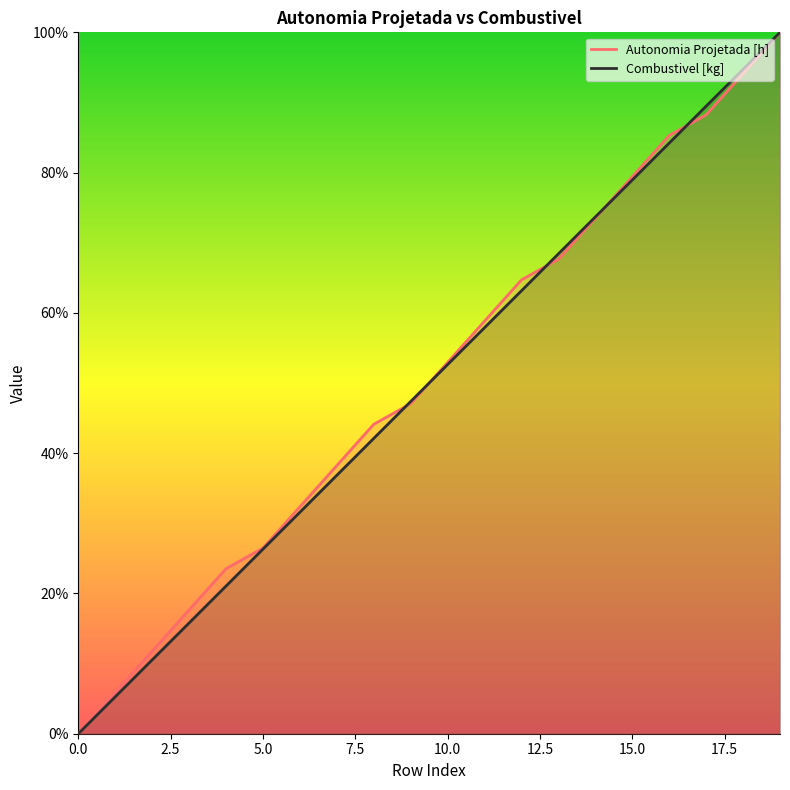

At how many categories does at least one series exceed 0?

19